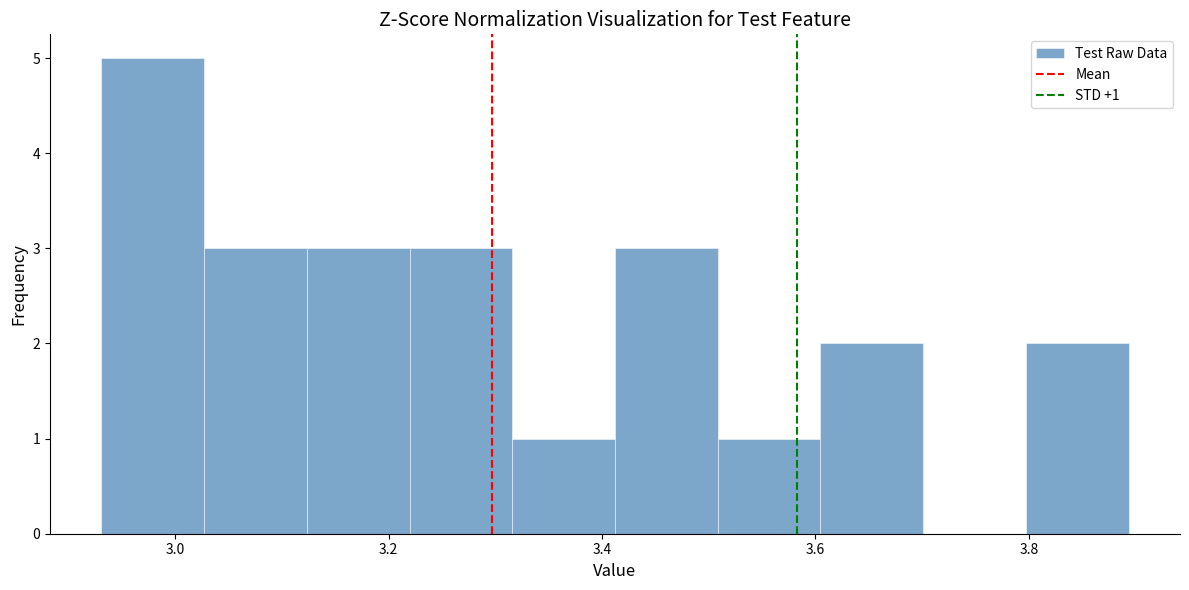

Over which range of the x-axis is the bar tallest?

2.94 to 3.02